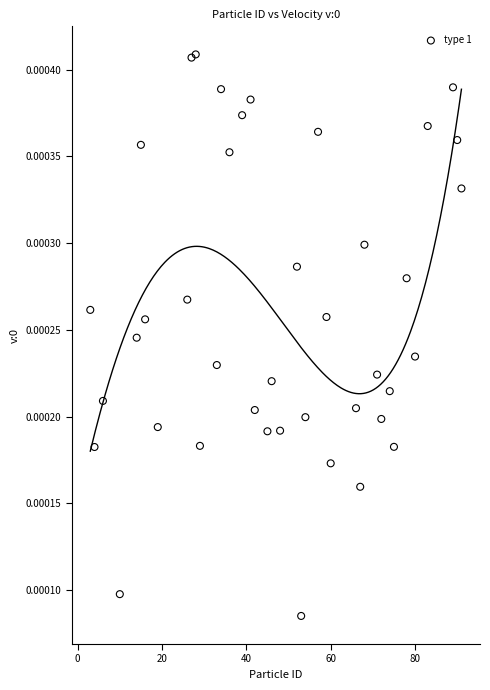

What is the range of X values (max minus min)?

88.0